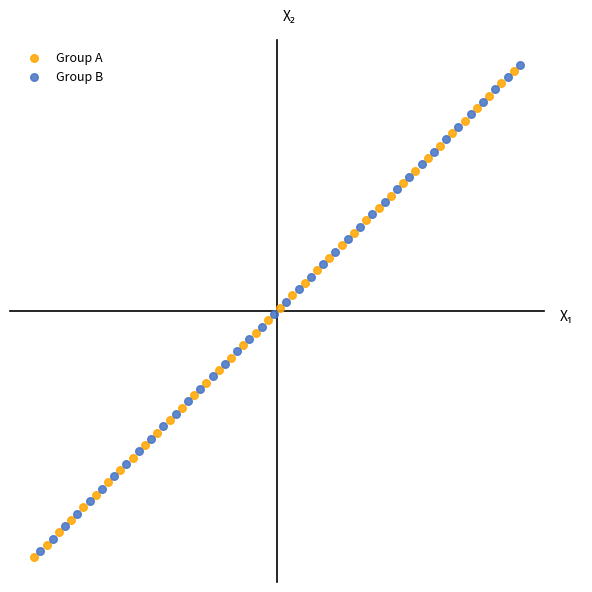

Which series reaches the maximum Y coordinate?

Group B